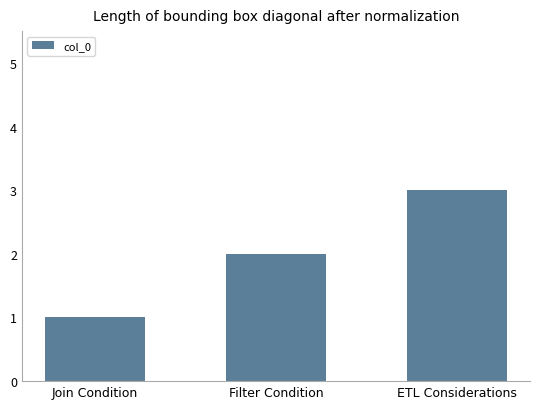

At which category does the chart reach its peak across all series?

ETL Considerations